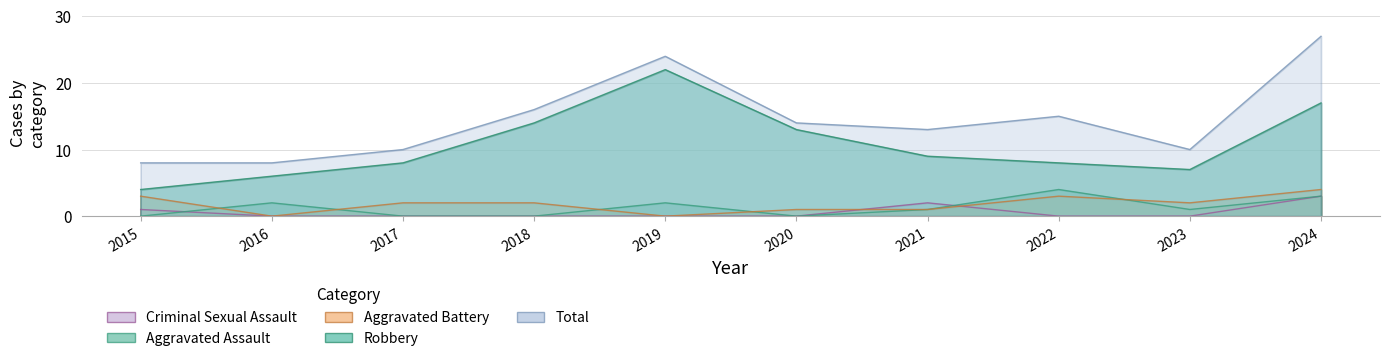

Does the chart display data point markers on the line(s)?

No